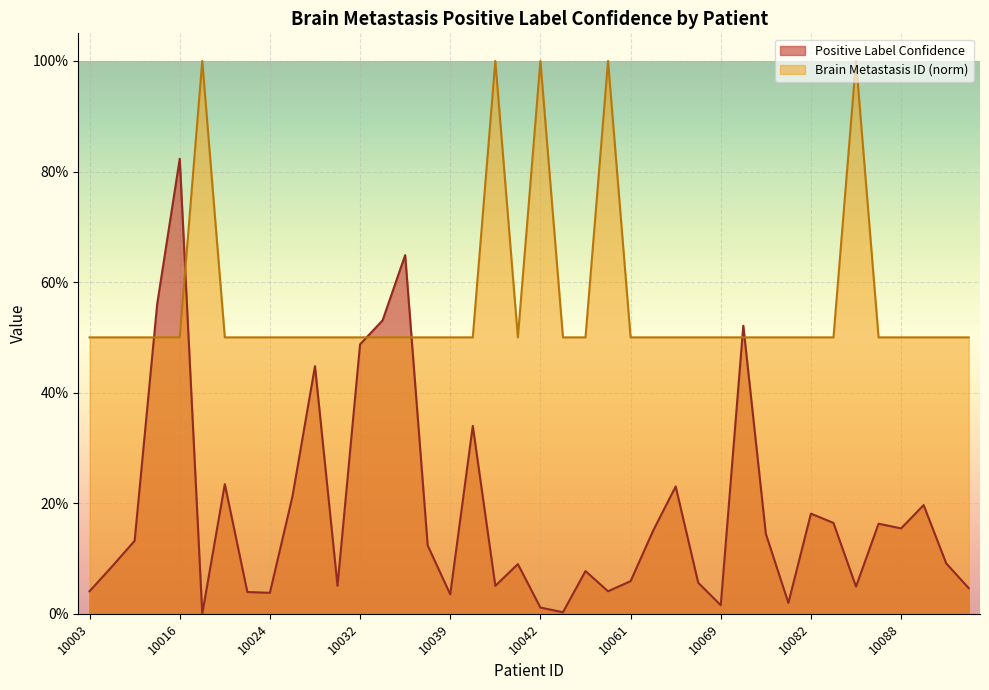

Which series has the largest range (max minus min)?

Positive Label Confidence